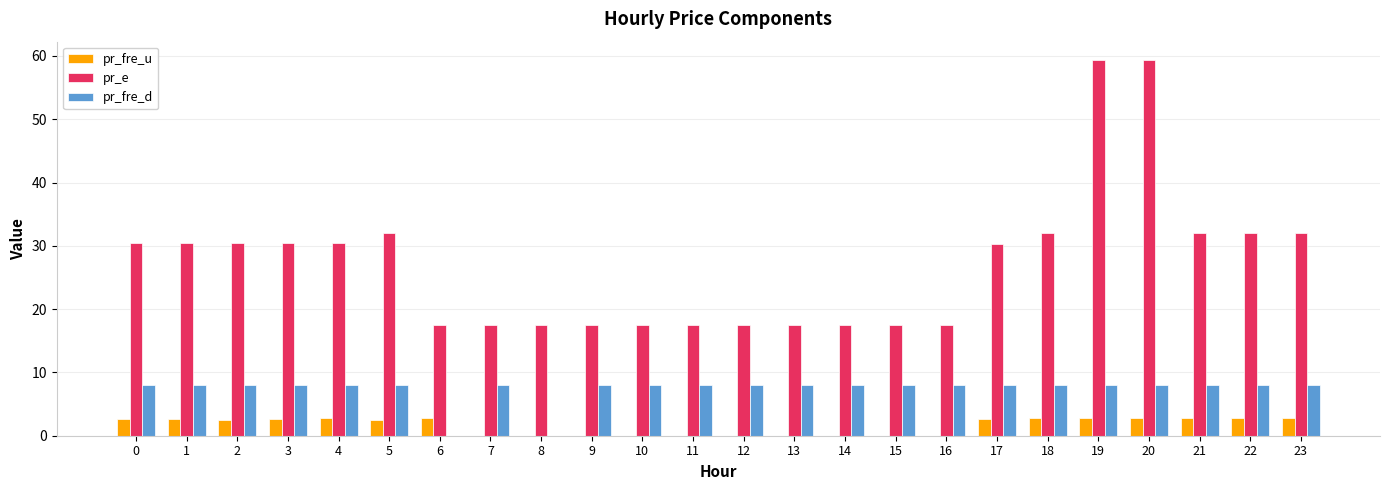

Does the chart contain stacked bars?

No